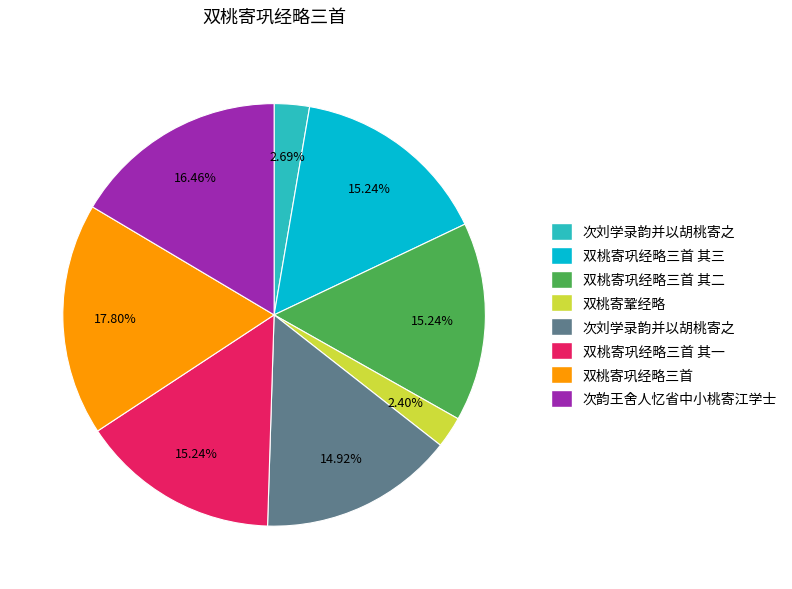

Is there any slice that represents more than half of the pie?

No